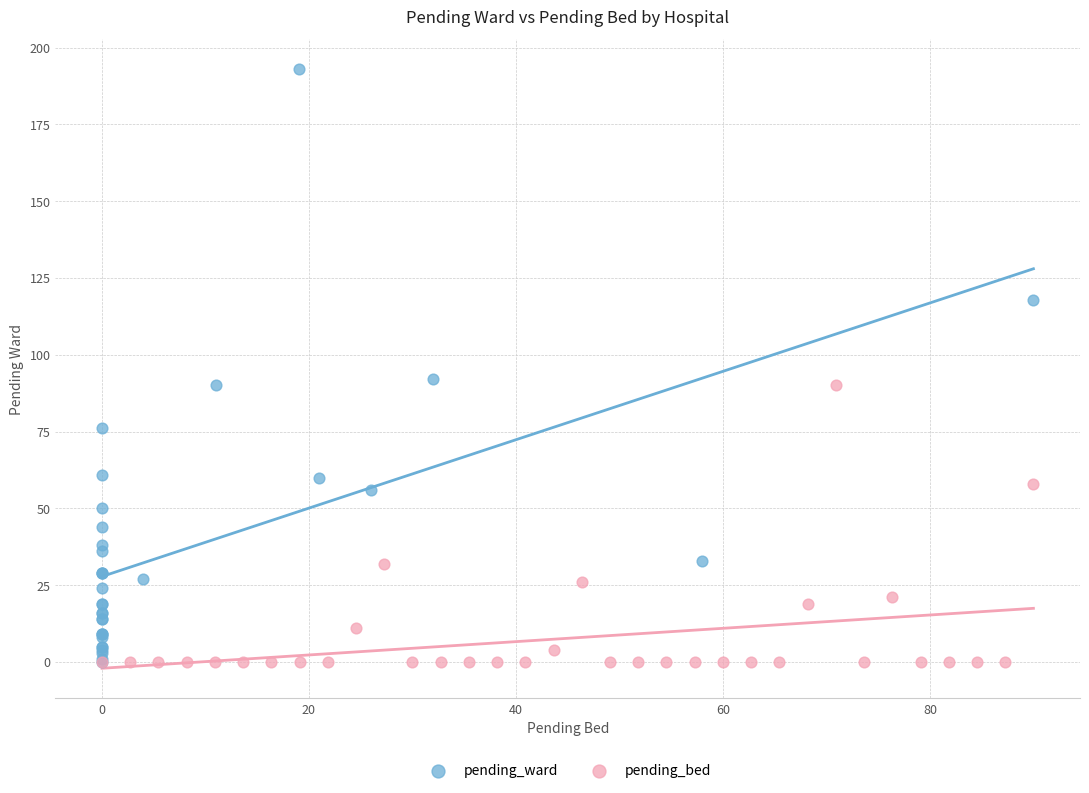

Which series contains the highest Y value?

pending_ward